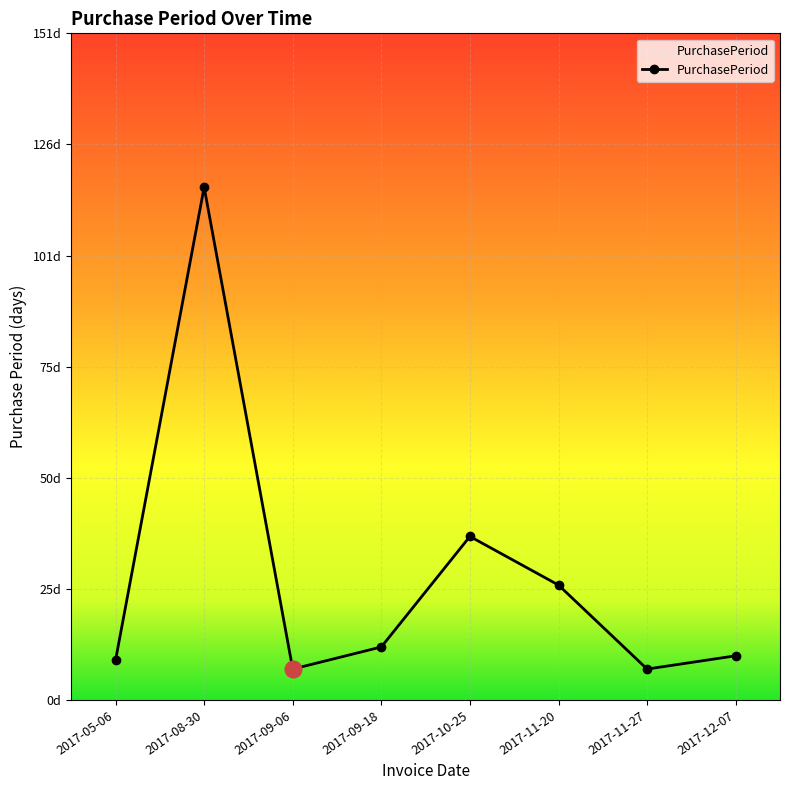

Does the chart have visible grid lines?

Yes